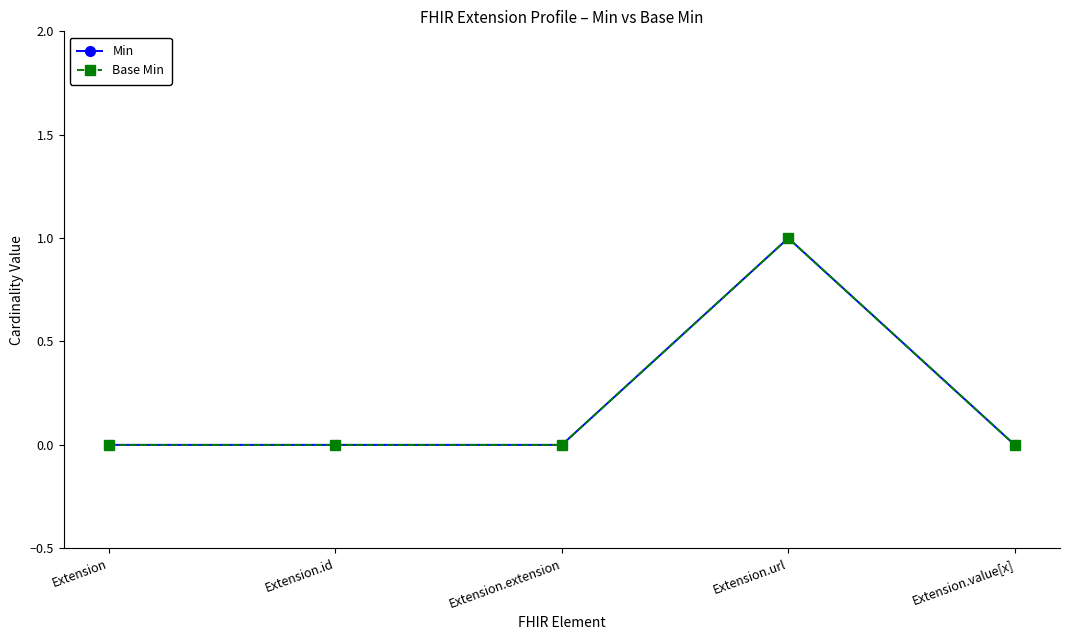

Does the chart have visible grid lines?

No